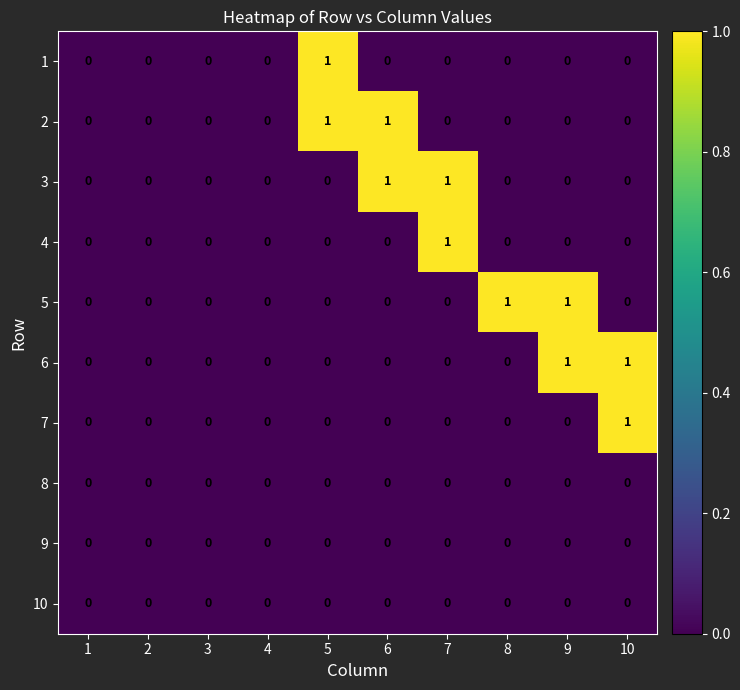

Count the 2 values in the range 0 to 1.

10